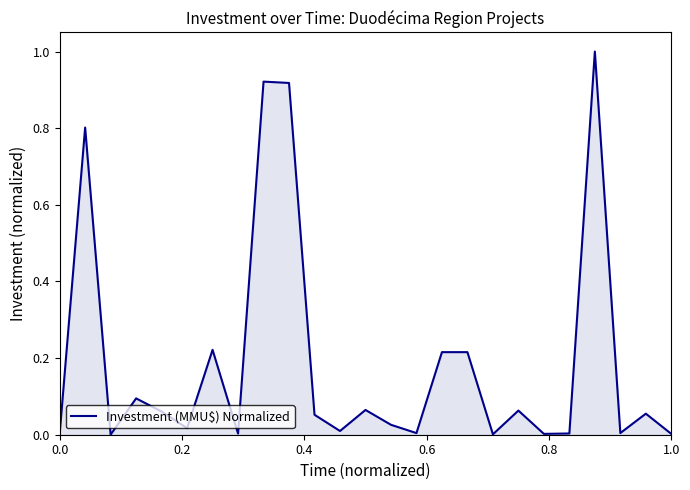

Does the chart have visible grid lines?

No